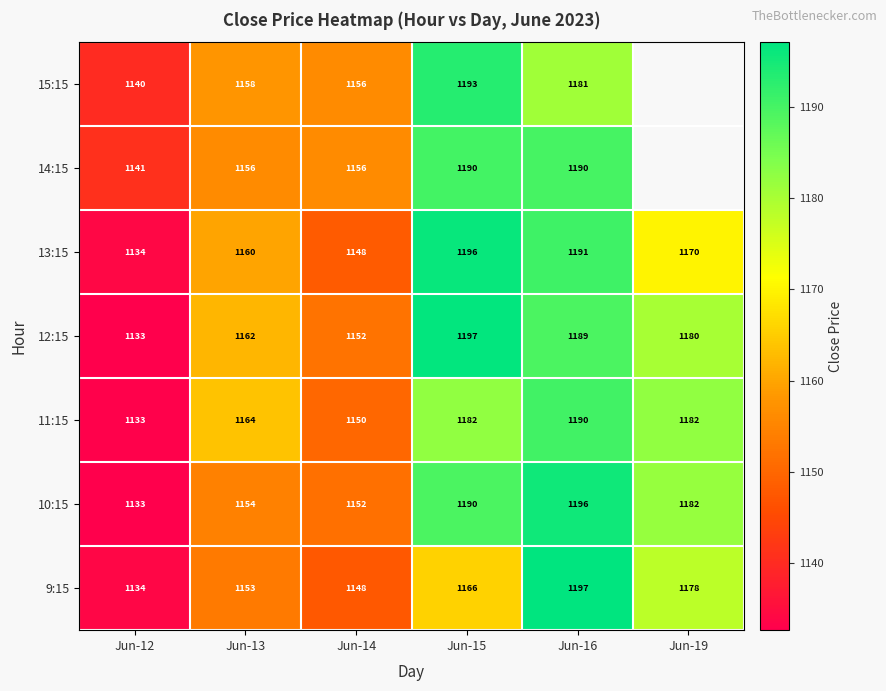

Where is 11:15 nearest to the value 1161?

Jun-13